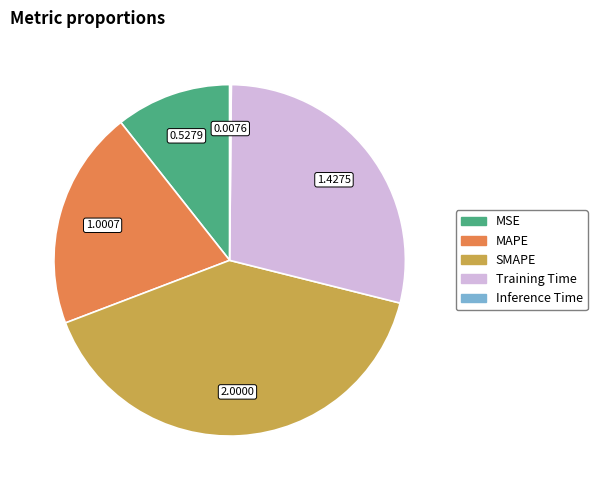

Is there any slice that represents more than half of the pie?

No